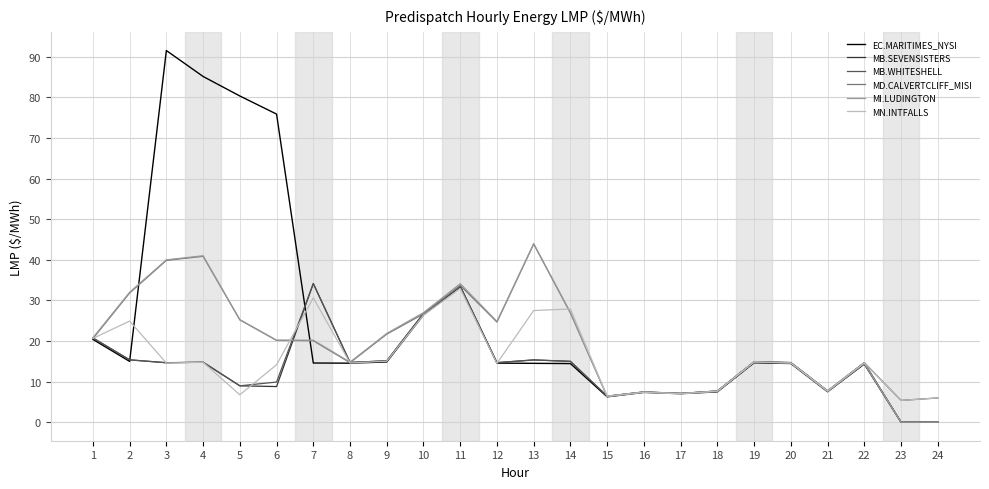

True or false: MB.SEVENSISTERS has a value of 7.7 at 21.

True